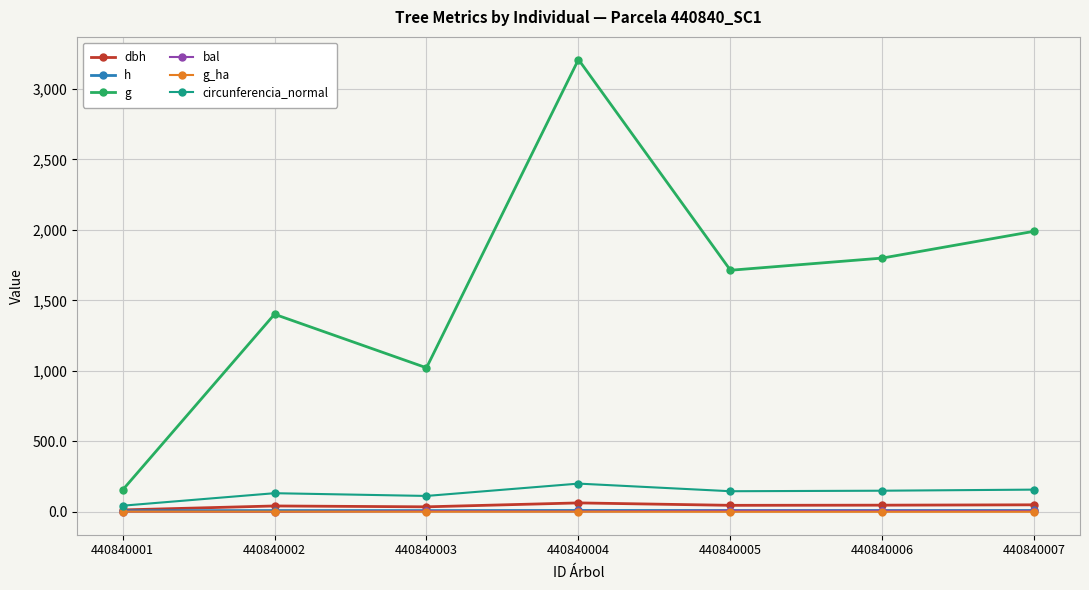

Between 440840001 and 440840007, which series saw the biggest shift?

g